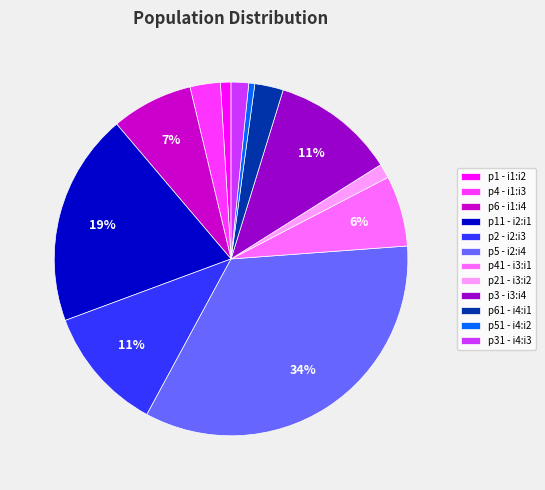

Count the number of slices in the pie.

12